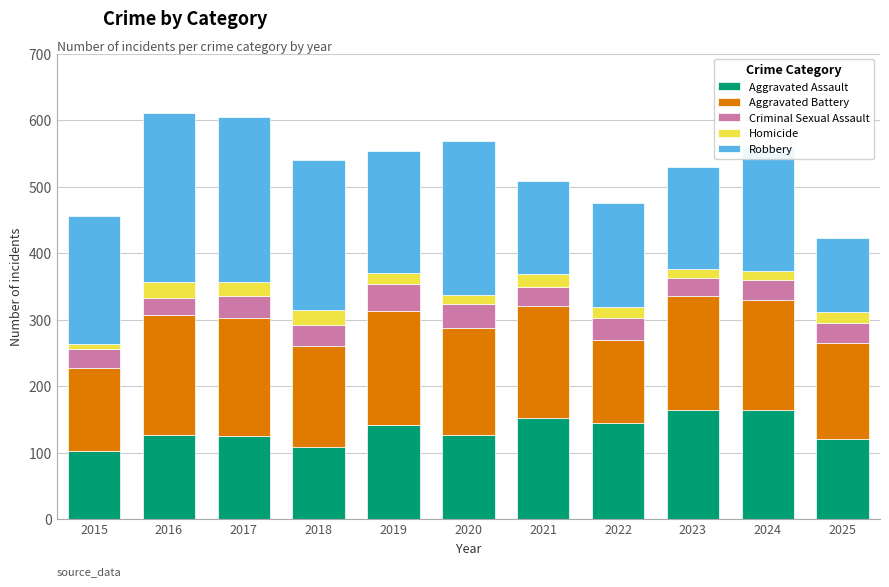

What is the total value across all series at 2022?

475